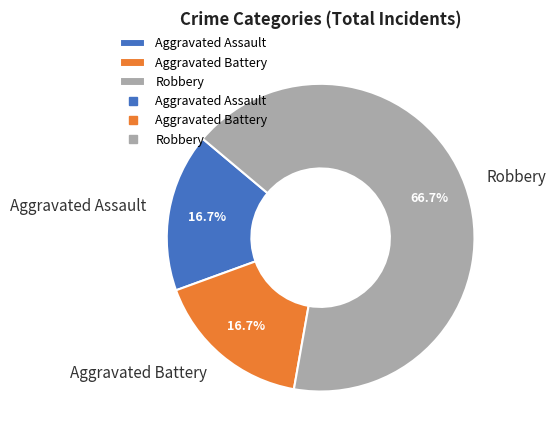

The Robbery slice represents 73% of the pie. True or false?

False